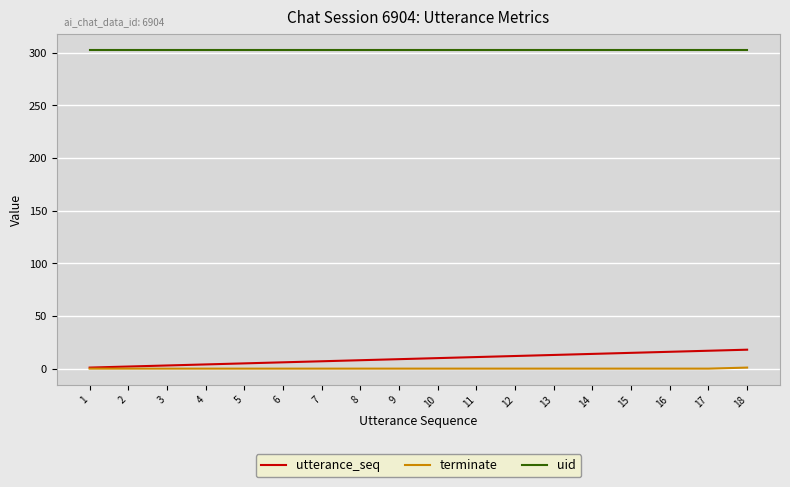

How many distinct data groups are displayed?

3